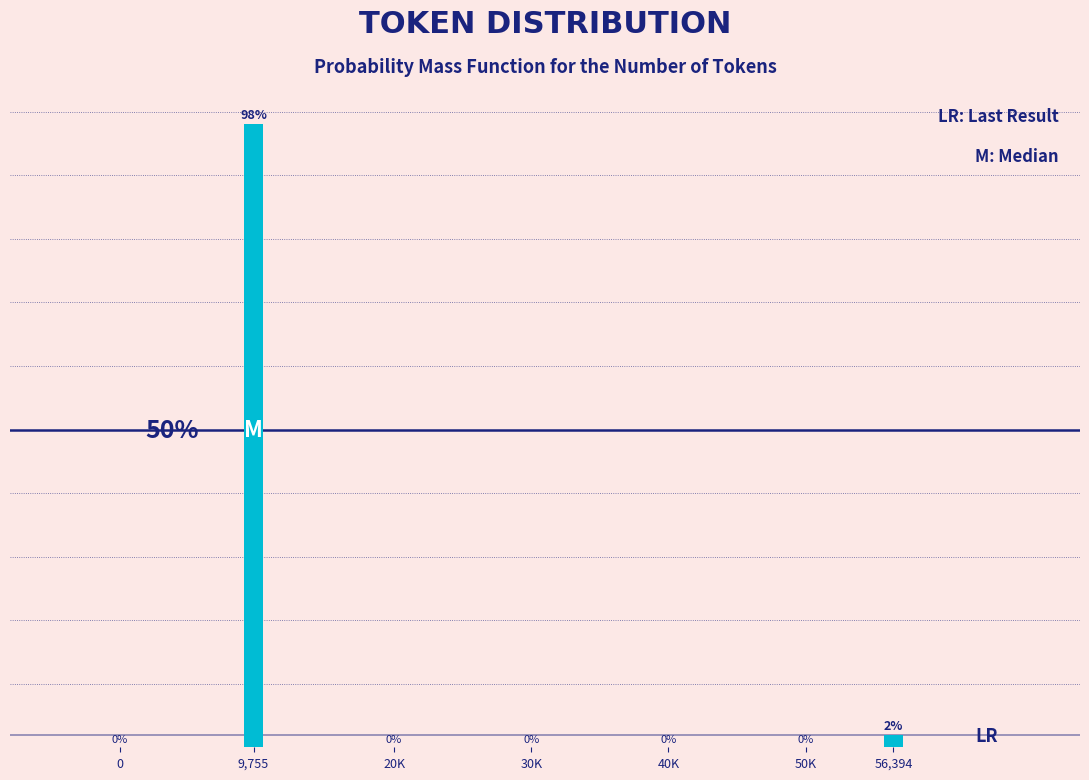

Does the chart contain any negative values?

No